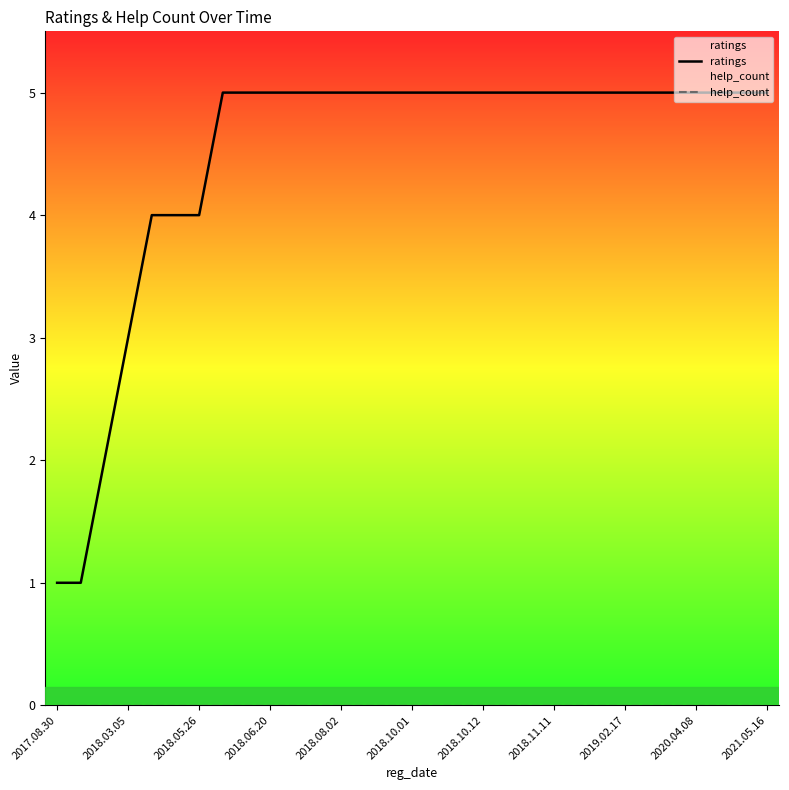

Reading left to right, transcribe all the data shown in this chart.

ratings: 1	1	2	3	4	4	4	5	5	5	5	5	5	5	5	5	5	5	5	5	5	5	5	5	5	5	5	5	5	5	5
help_count: 0	0	0	0	0	0	0	0	0	0	0	0	0	0	0	0	0	0	0	0	0	0	0	0	0	0	0	0	0	0	0